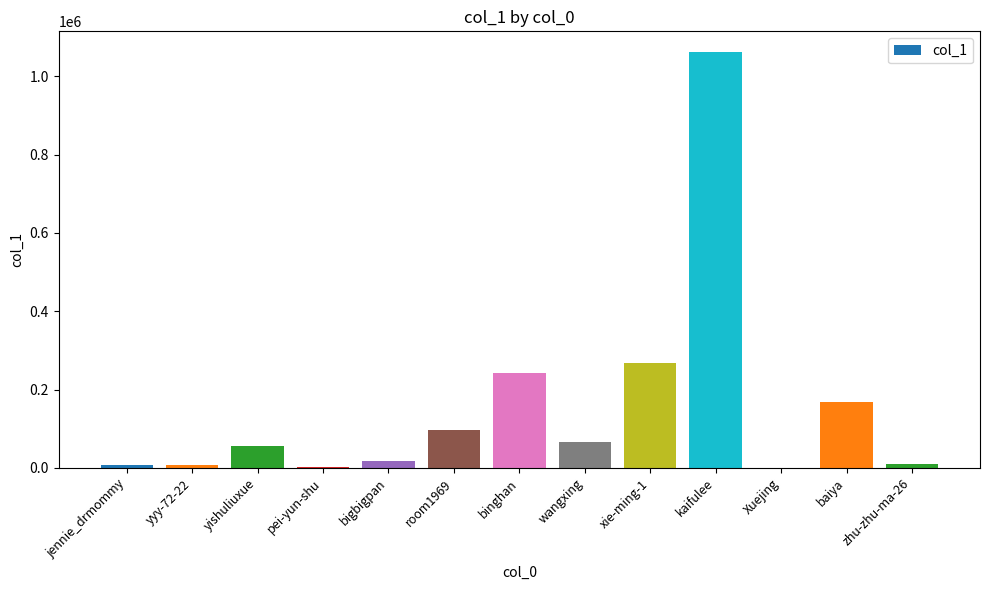

The value at zhu-zhu-ma-26 is 10432. True or false?

True